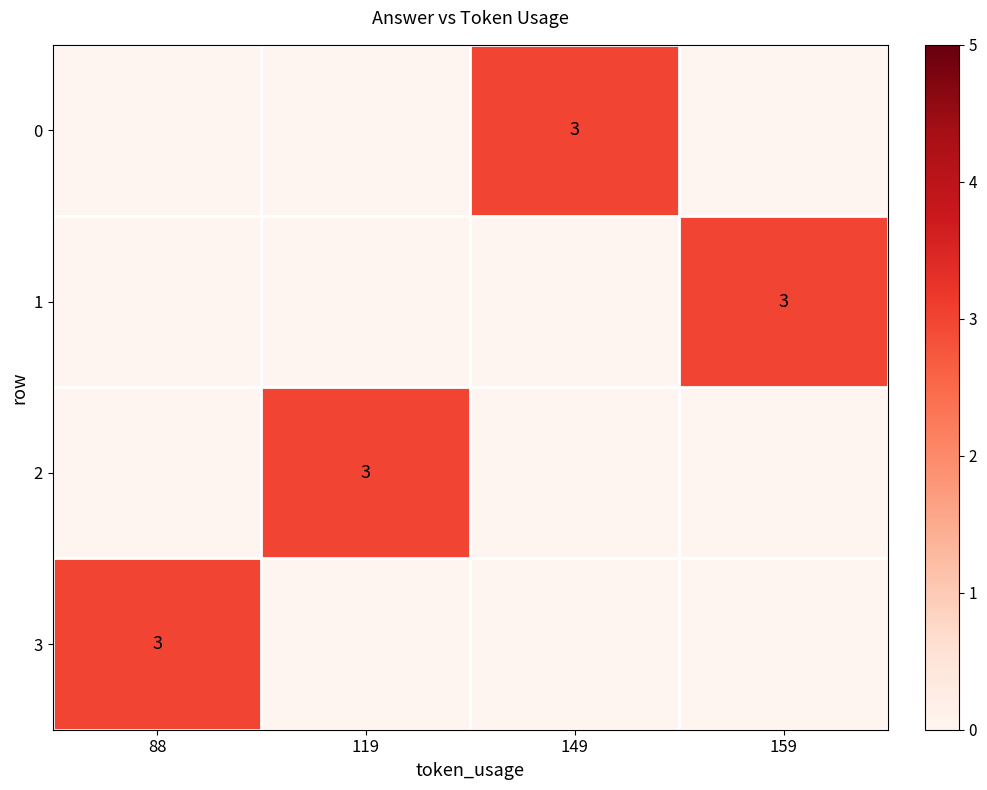

Count the number of data series in this chart.

4